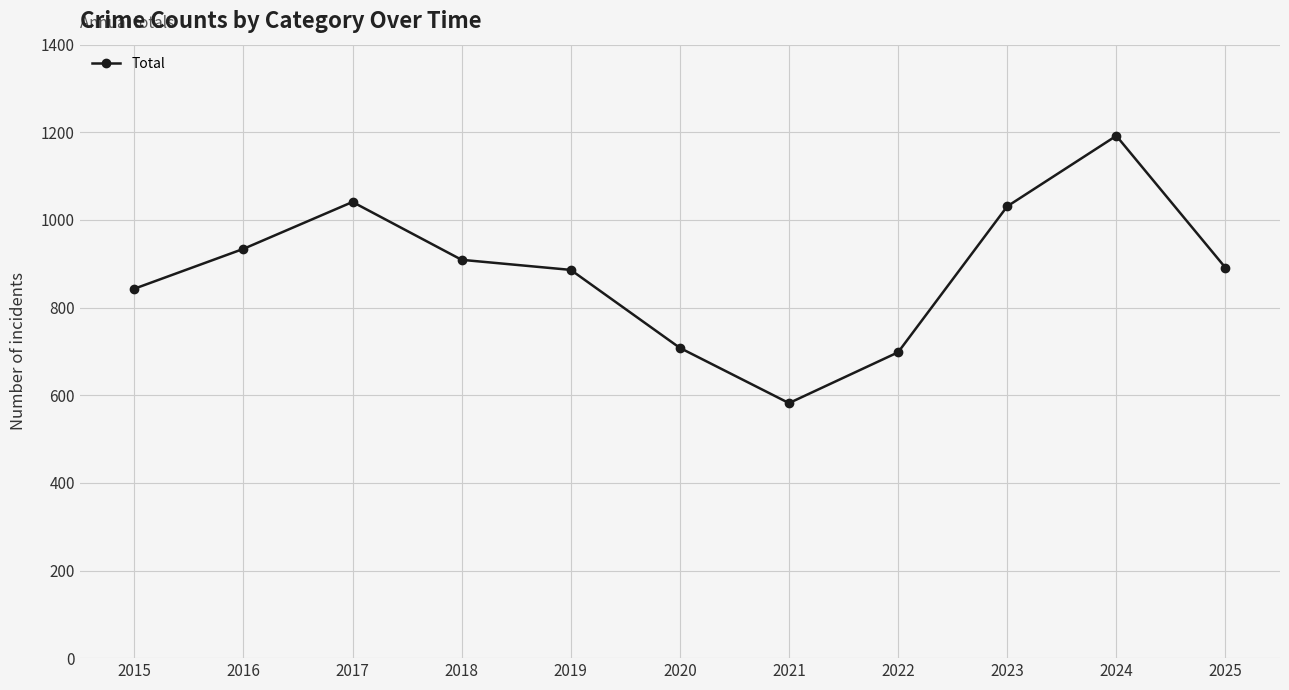

How many lines are shown in the chart?

1